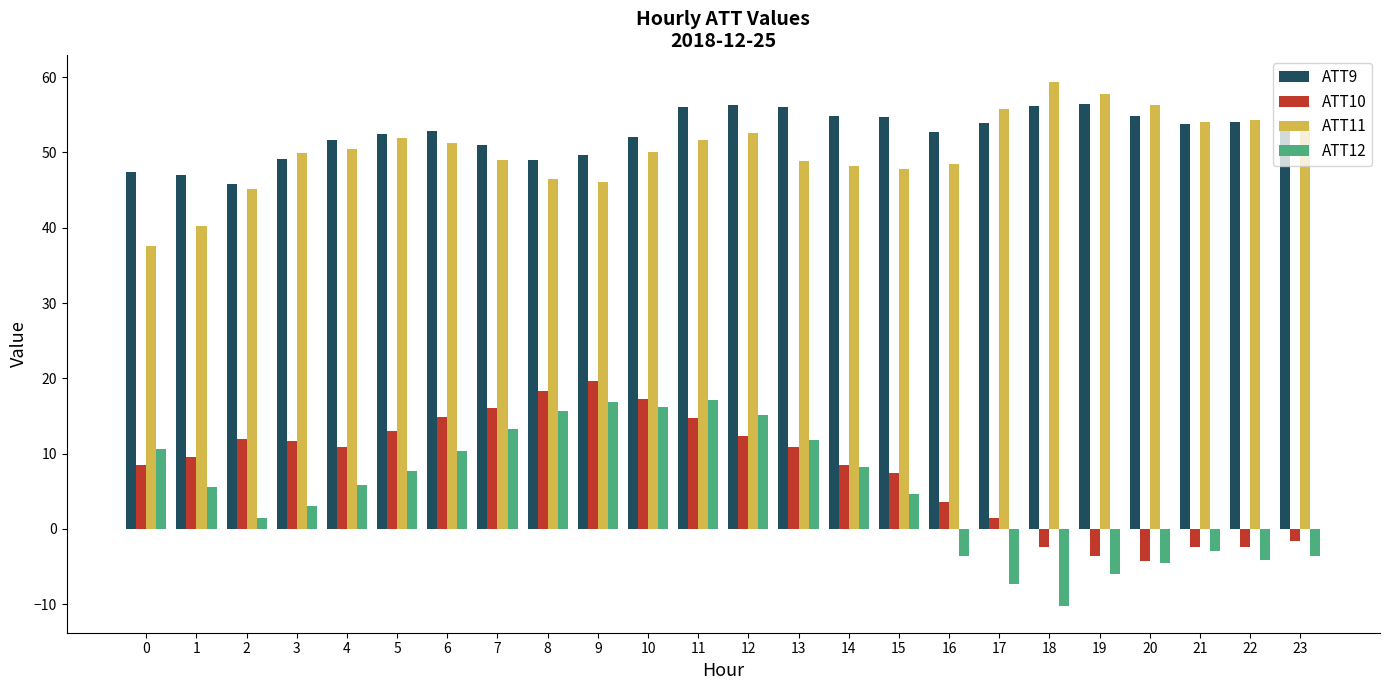

What is the total value across all series at 12?

136.3